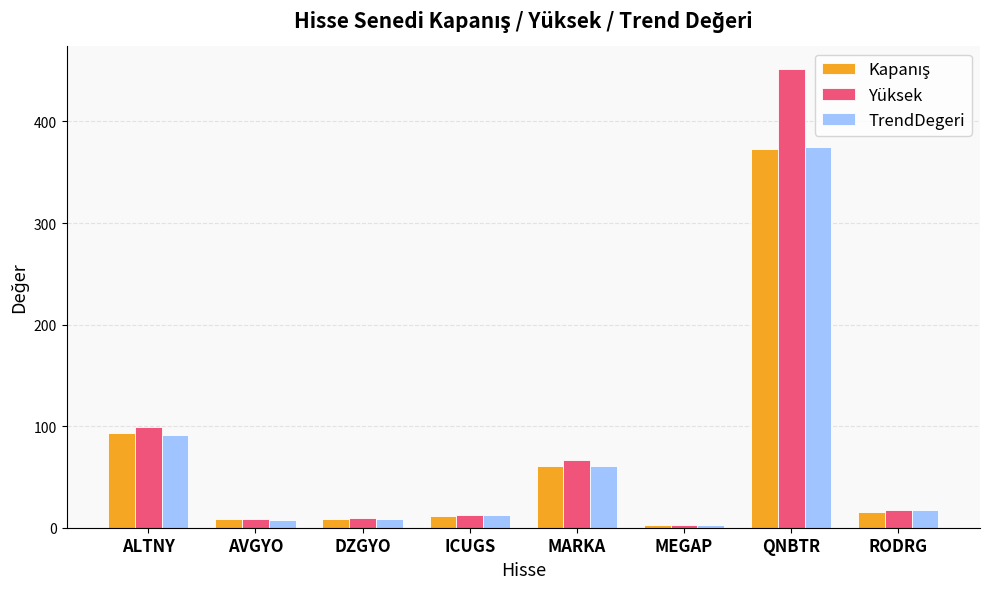

Read the TrendDegeri value at RODRG.

17.4